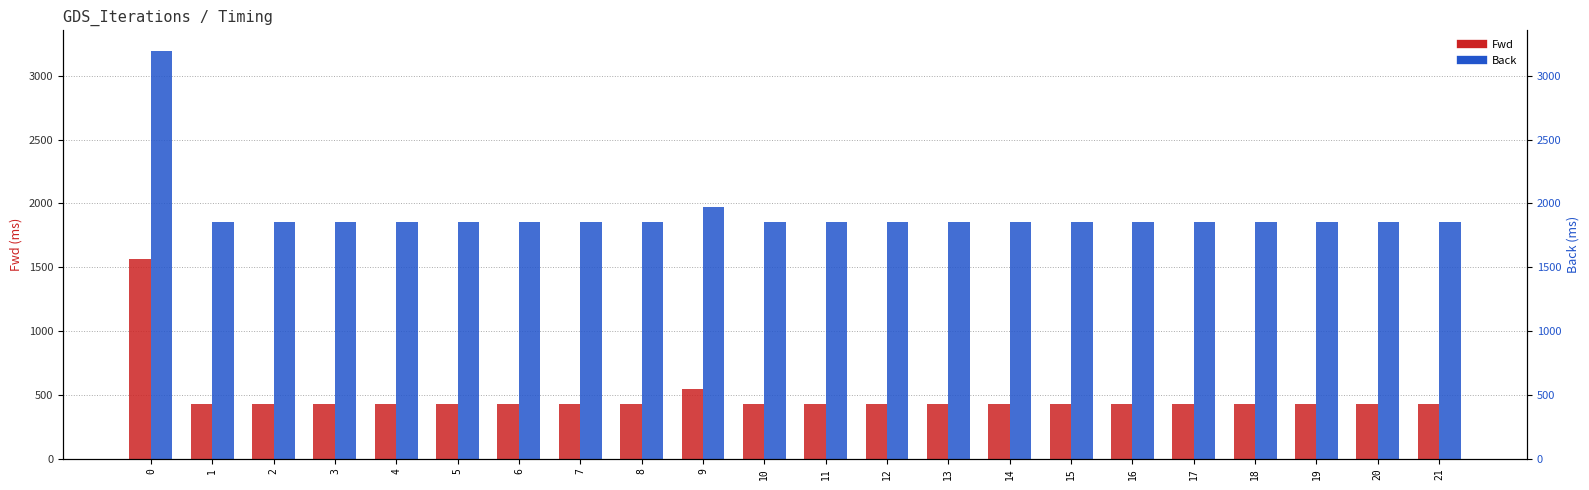

What are all the series names shown in the legend?

Fwd, Back